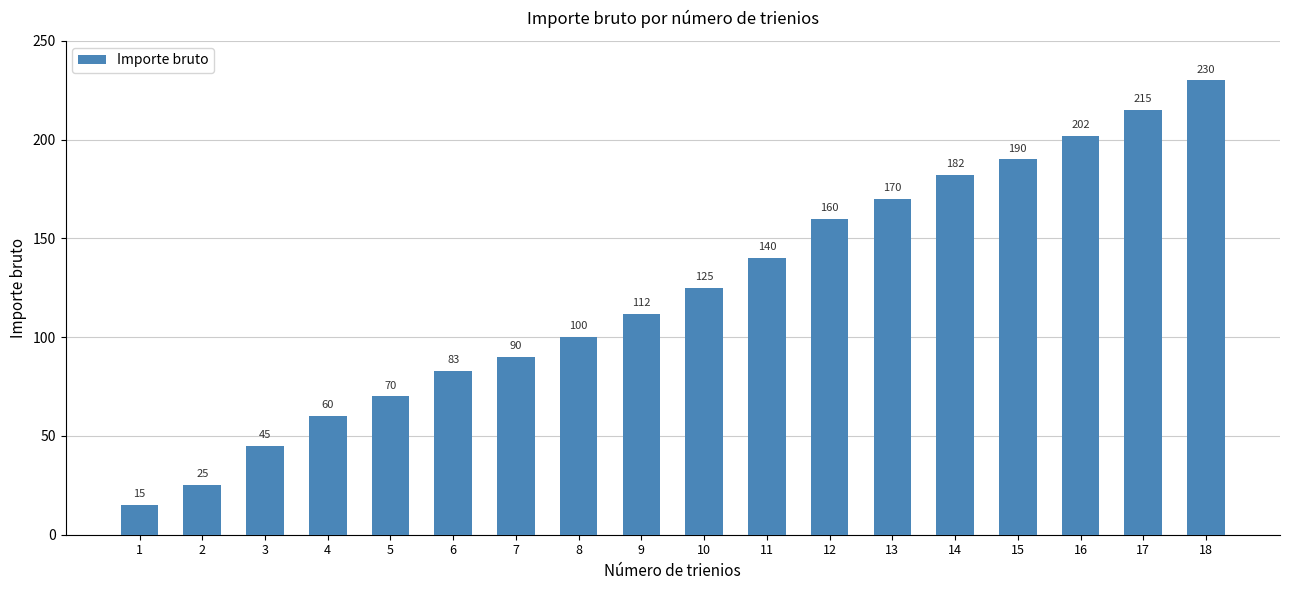

Does the chart contain stacked bars?

No